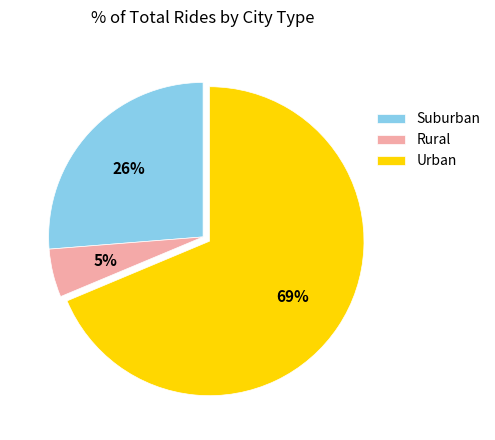

Between Suburban and Urban, which is larger?

Urban